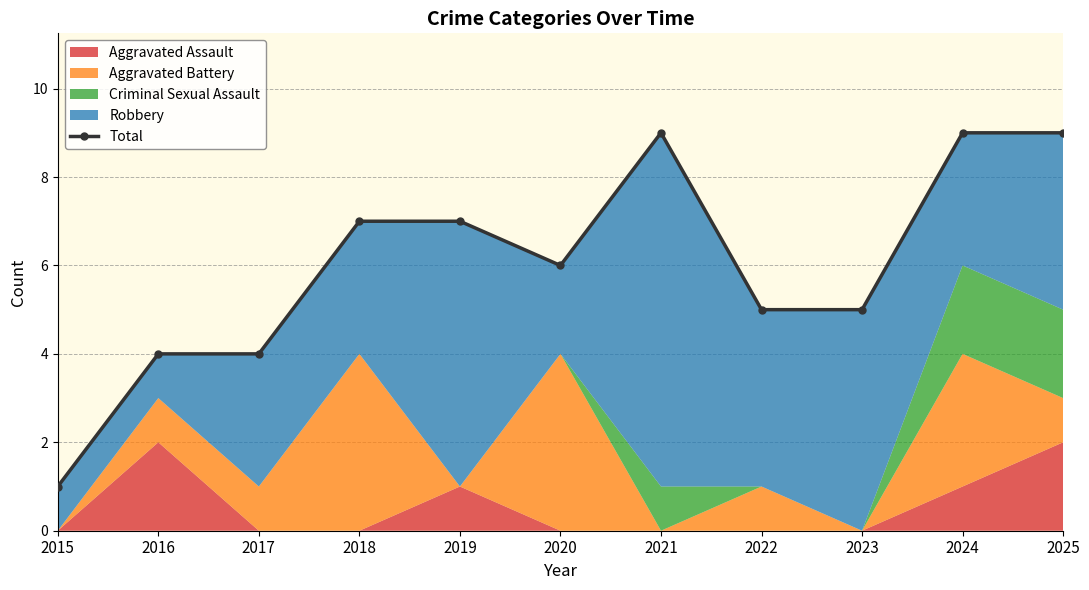

What is the sum of the values at 2015 and 2021?

10